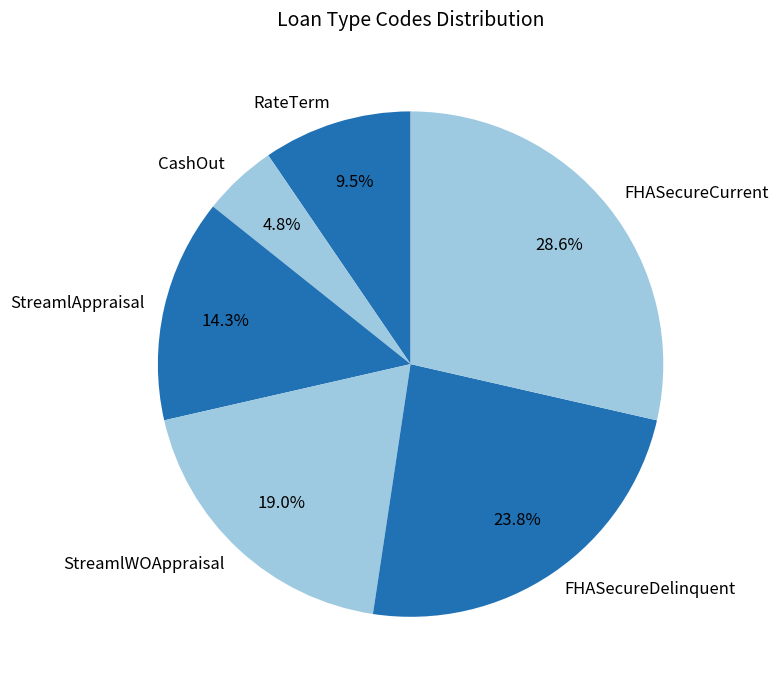

Do FHASecureCurrent and FHASecureDelinquent together represent more than half of the pie?

Yes